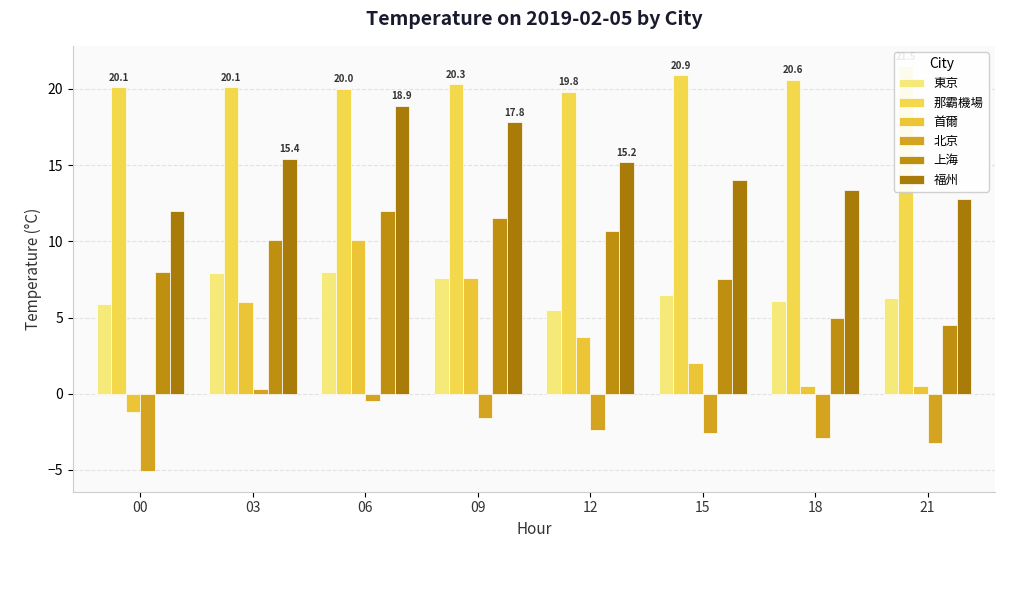

What is the value of the 福州 bar at the 7th from the left?

13.4